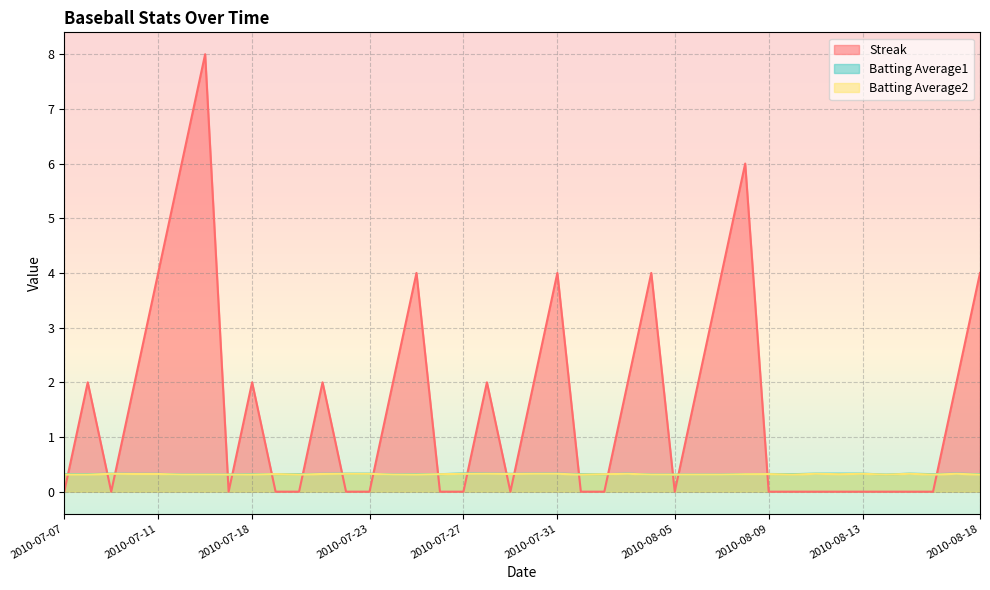

What is the label of the 19th point from the left?

2010-07-28